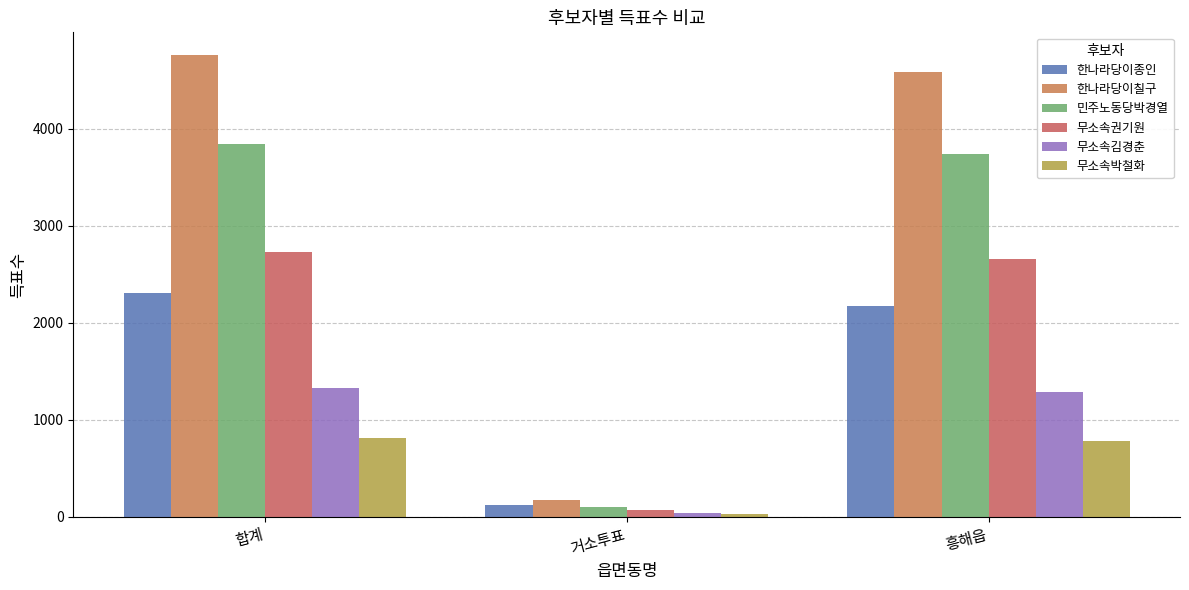

Is it true that 무소속권기원 equals 799 at 흥해읍?

False